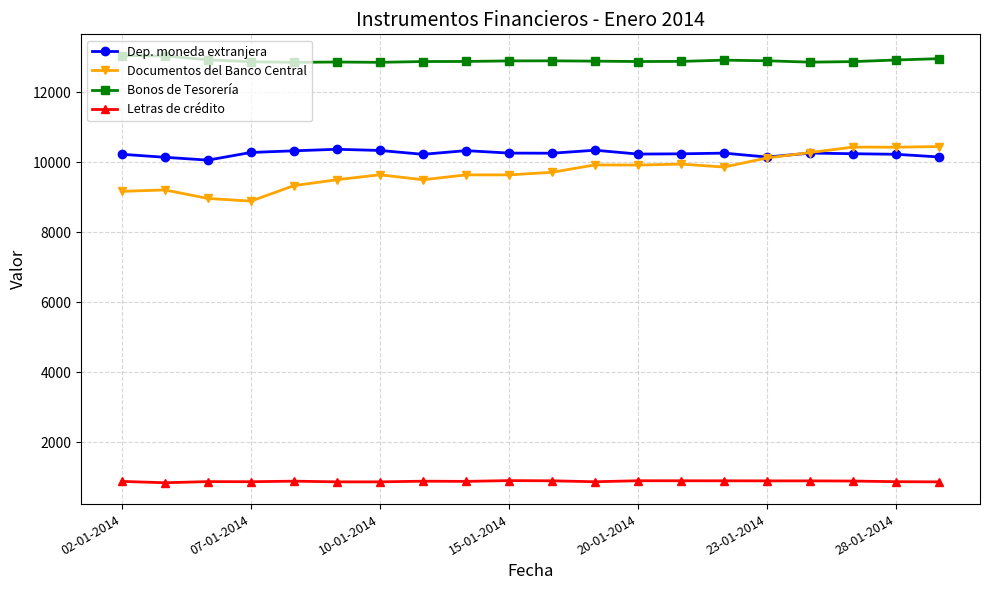

What is the minimum value shown in the chart?

836